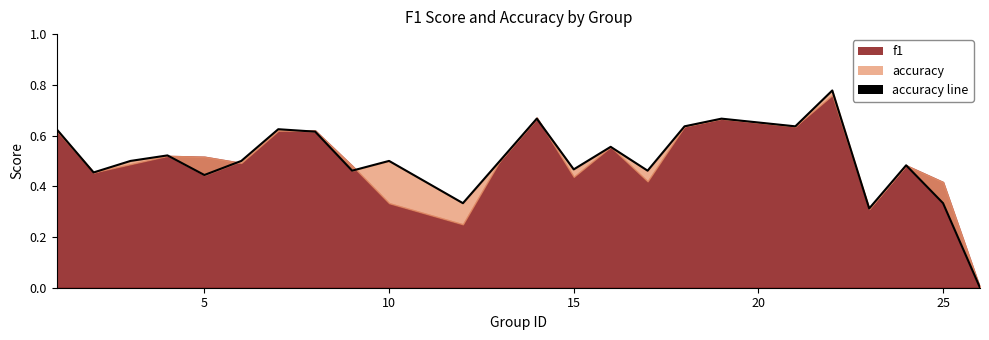

How many points are higher than both their immediate neighbors (excluding endpoints)?

8